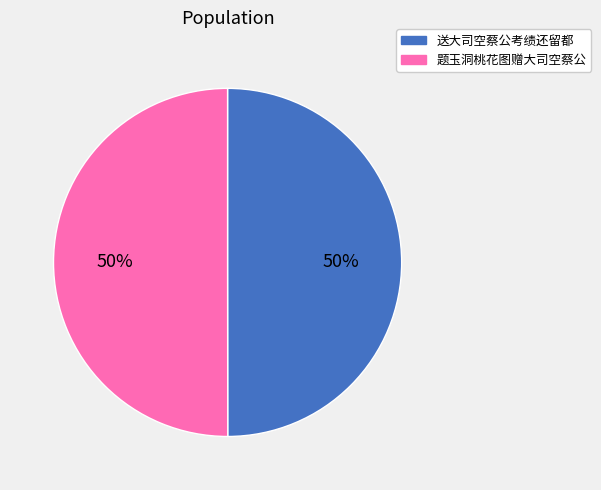

What is the ratio of the value at 送大司空蔡公考绩还留都 to the value at 题玉洞桃花图赠大司空蔡公?

1.0